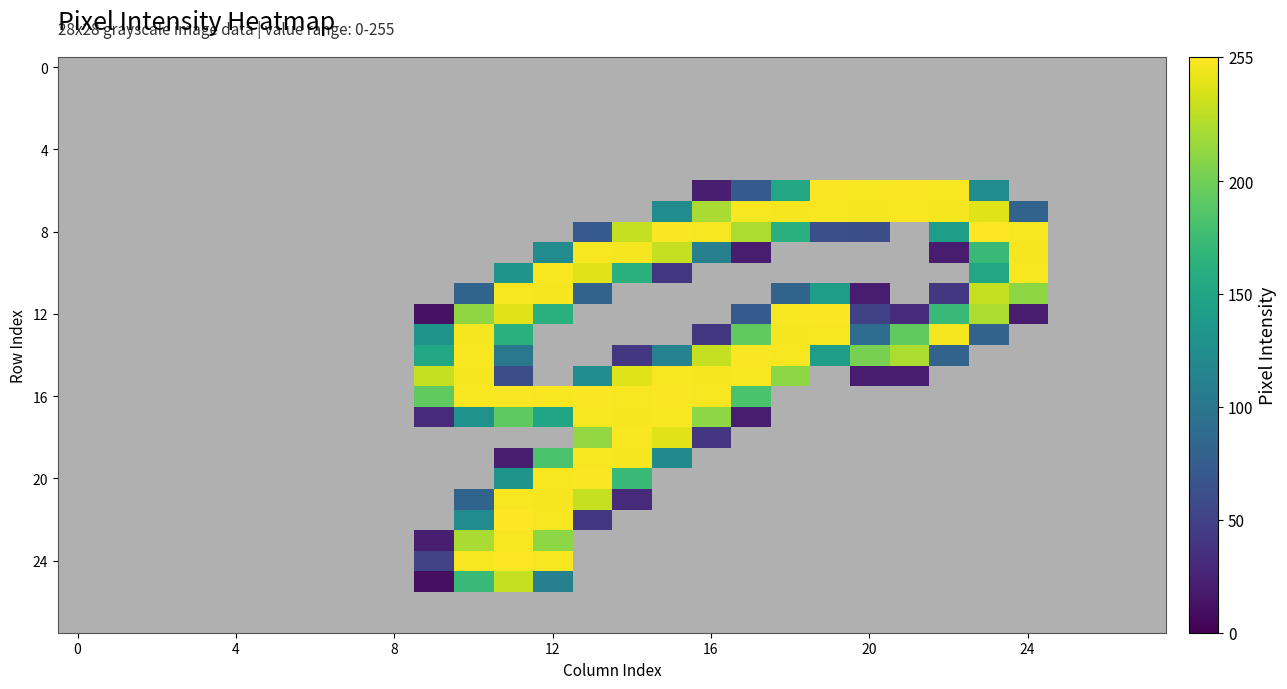

Count the number of data series in this chart.

28